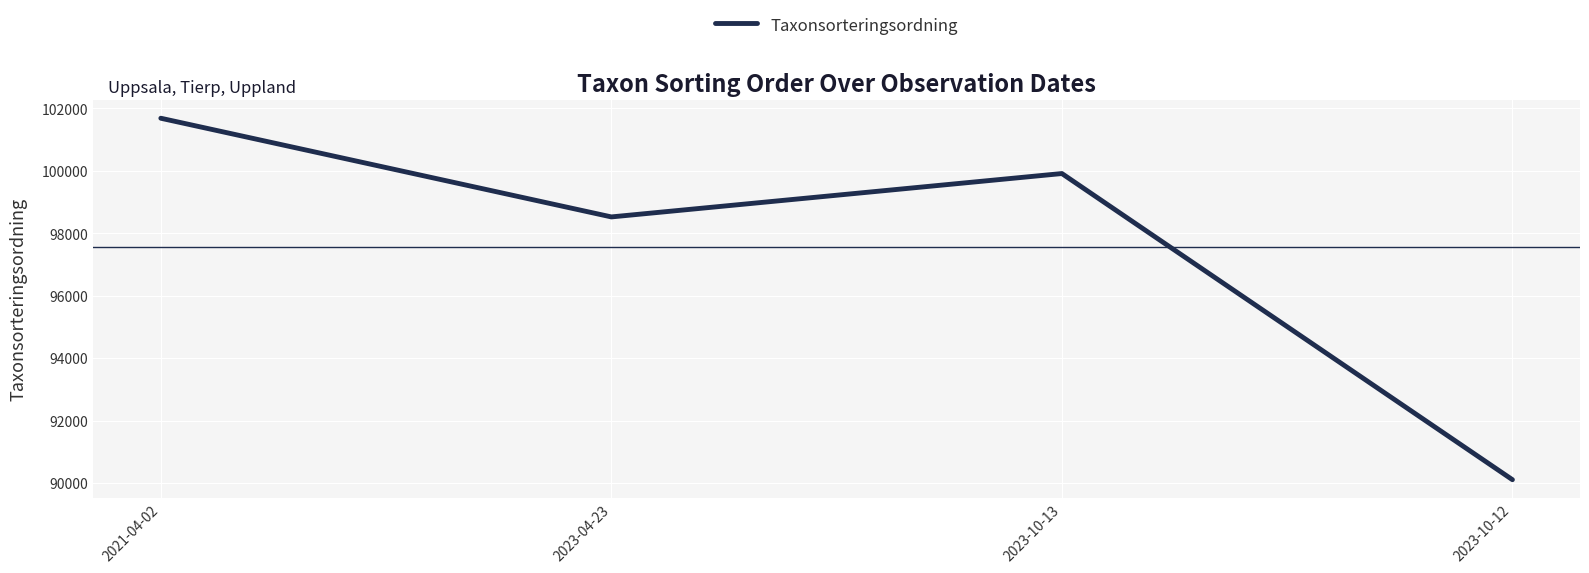

At which category does the data reach its first local valley?

2023-04-23